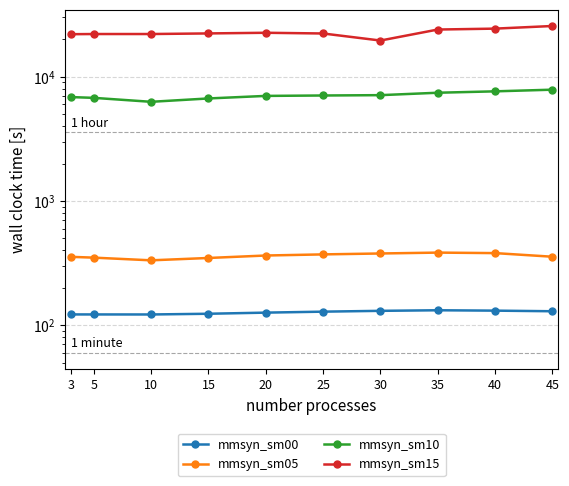

Between 20 and 45, which is larger?

45